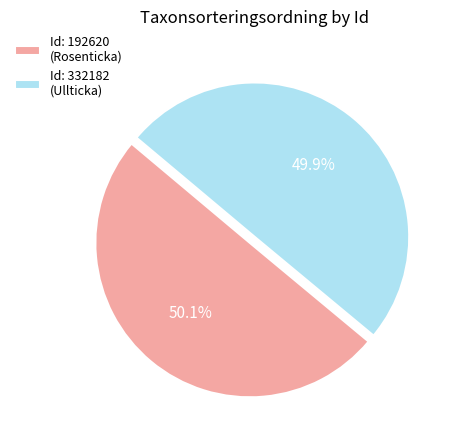

Is the sum of Id: 192620 (Rosenticka) and Id: 332182 (Ullticka) greater than half?

Yes